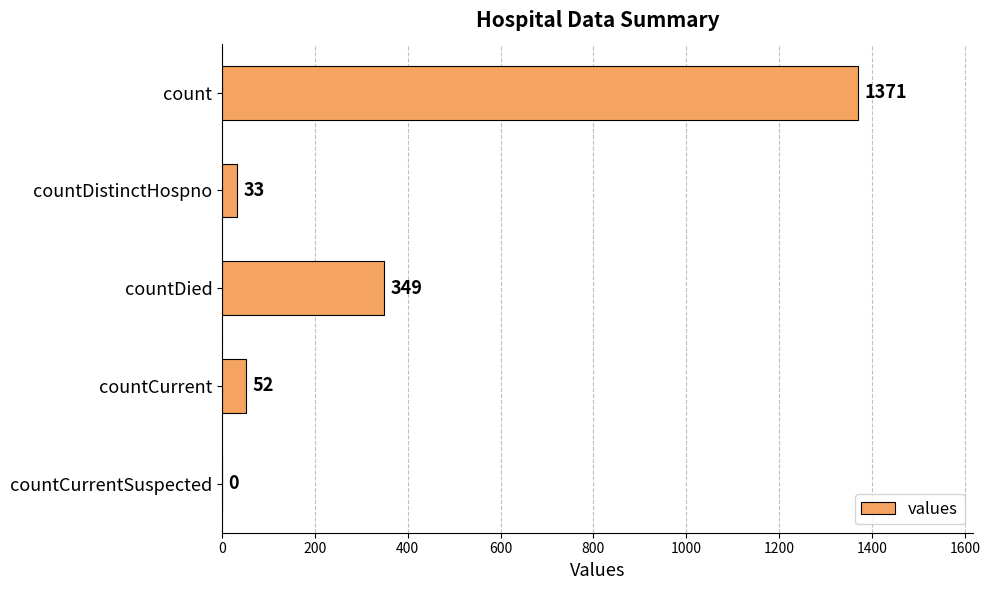

Is it true that the value at countDied is 528?

False